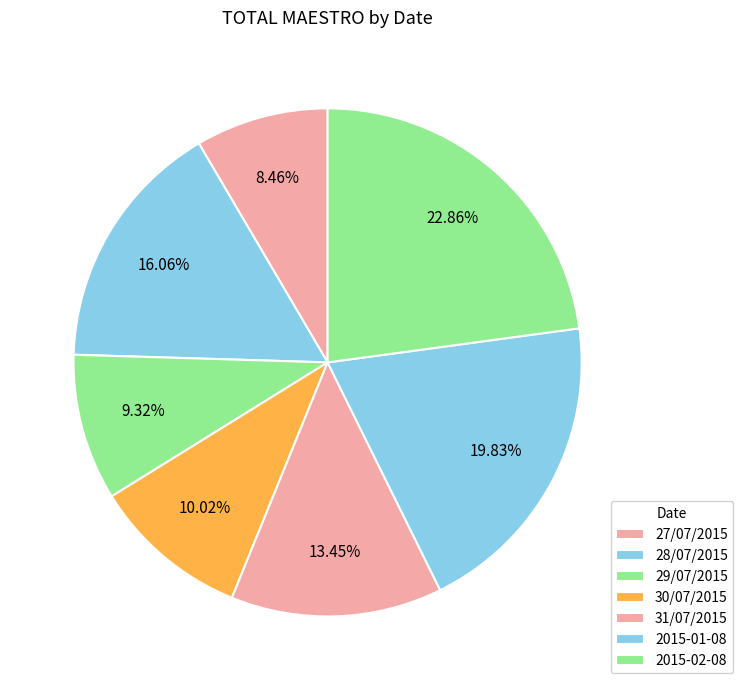

Is it true that 27/07/2015 is 1% of the pie?

False